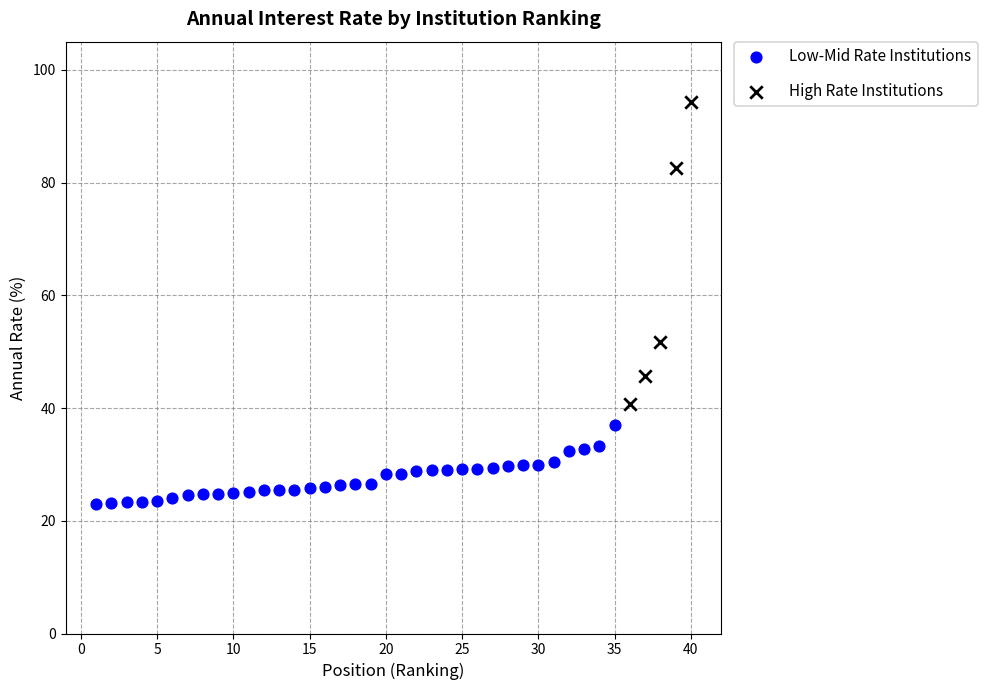

Which series reaches the maximum Y coordinate?

High Rate Institutions